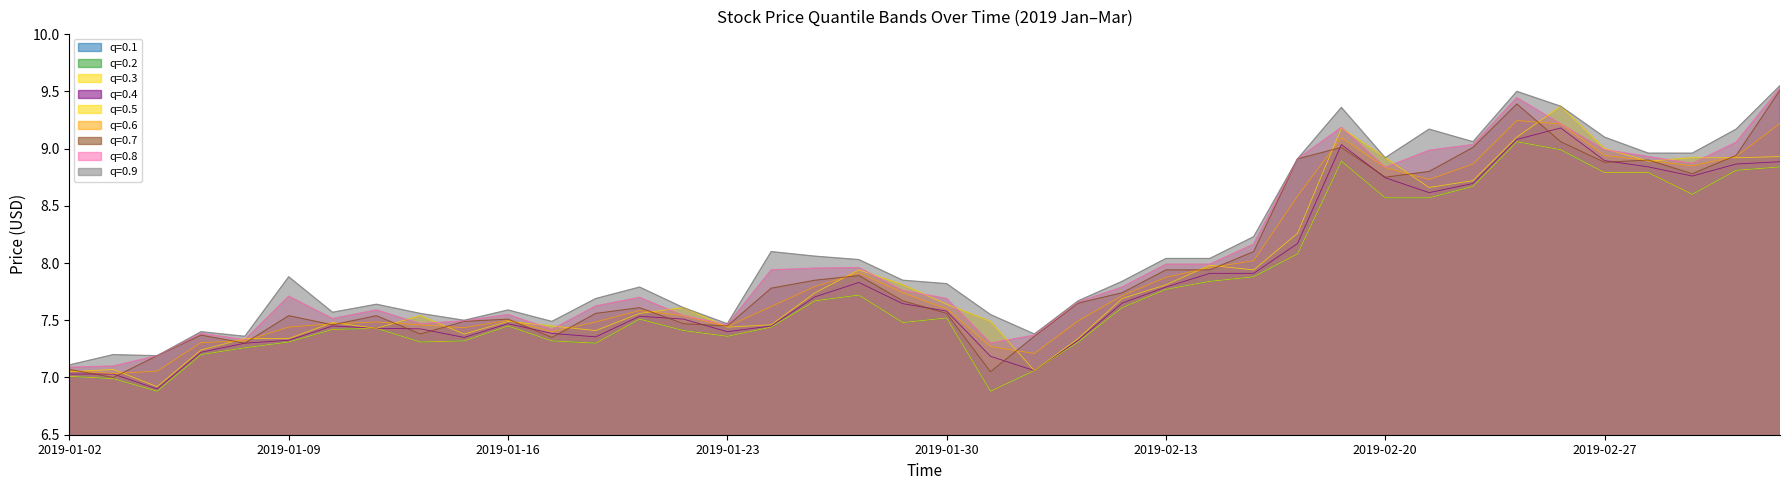

At which category is the sum across all series the highest?

2019-02-25